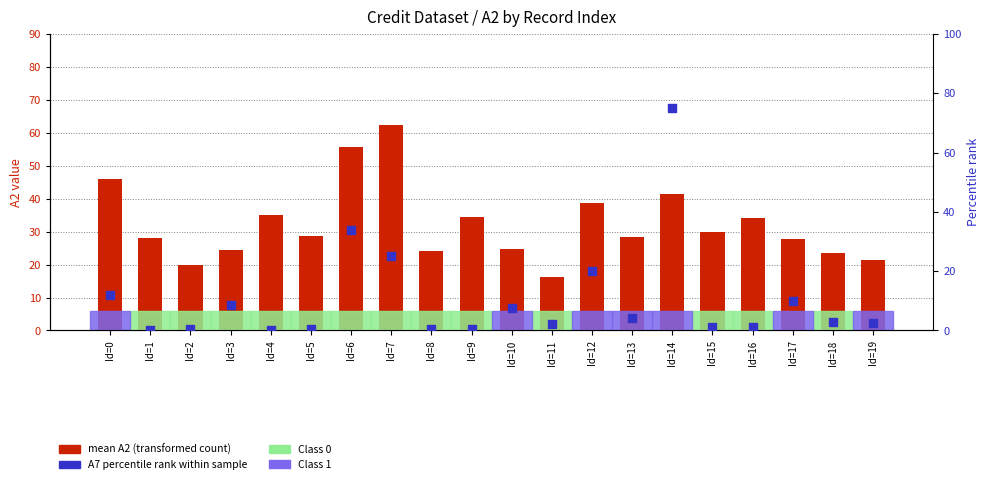

Is the value of mean A2 (transformed count) at Id=6 greater than the value of A7 percentile rank at Id=18?

Yes